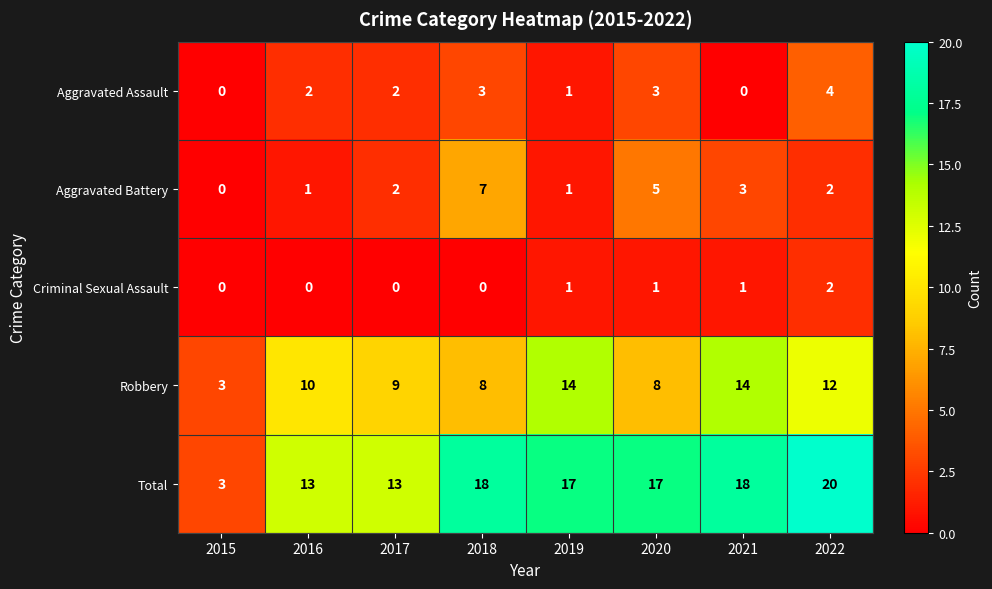

What is the highest value of the Aggravated Assault series?

4